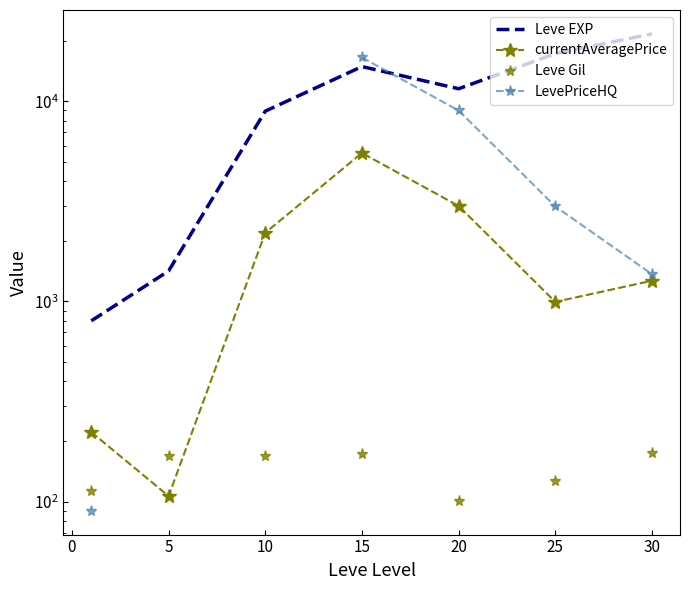

How many categories are shown in the chart?

7